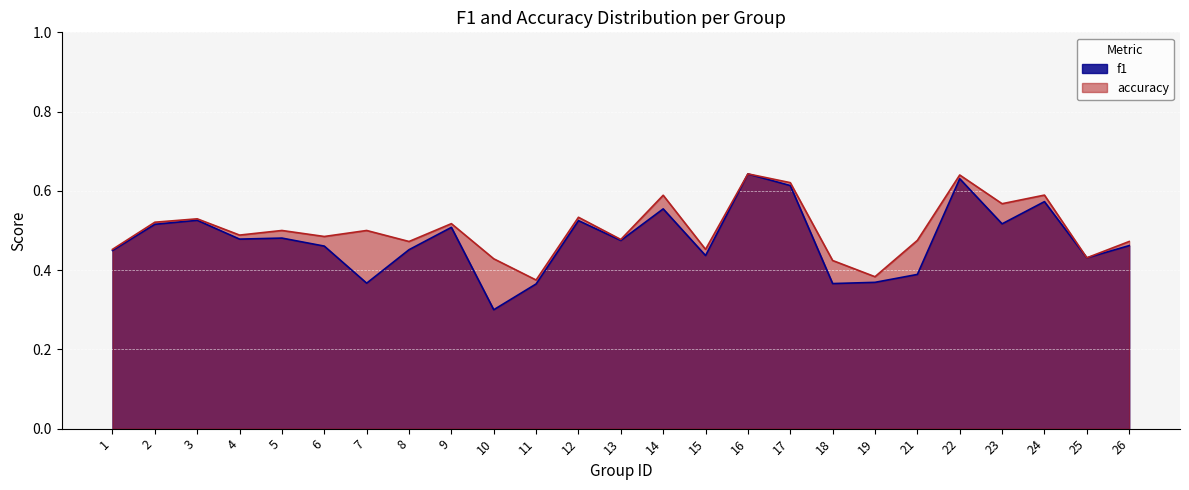

Count the number of categories in the chart.

25